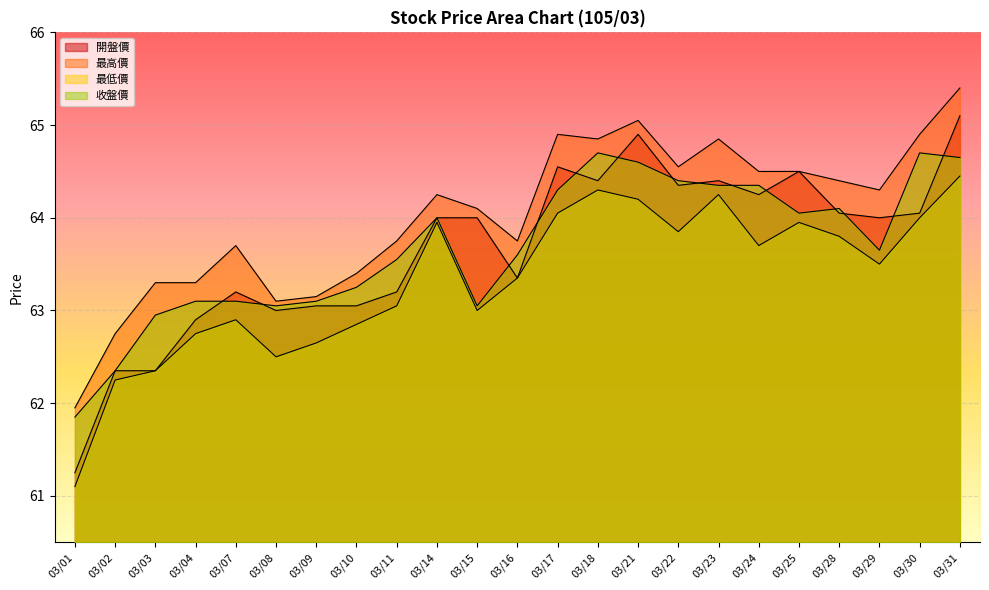

What is the average value of the 開盤價 series?

63.7